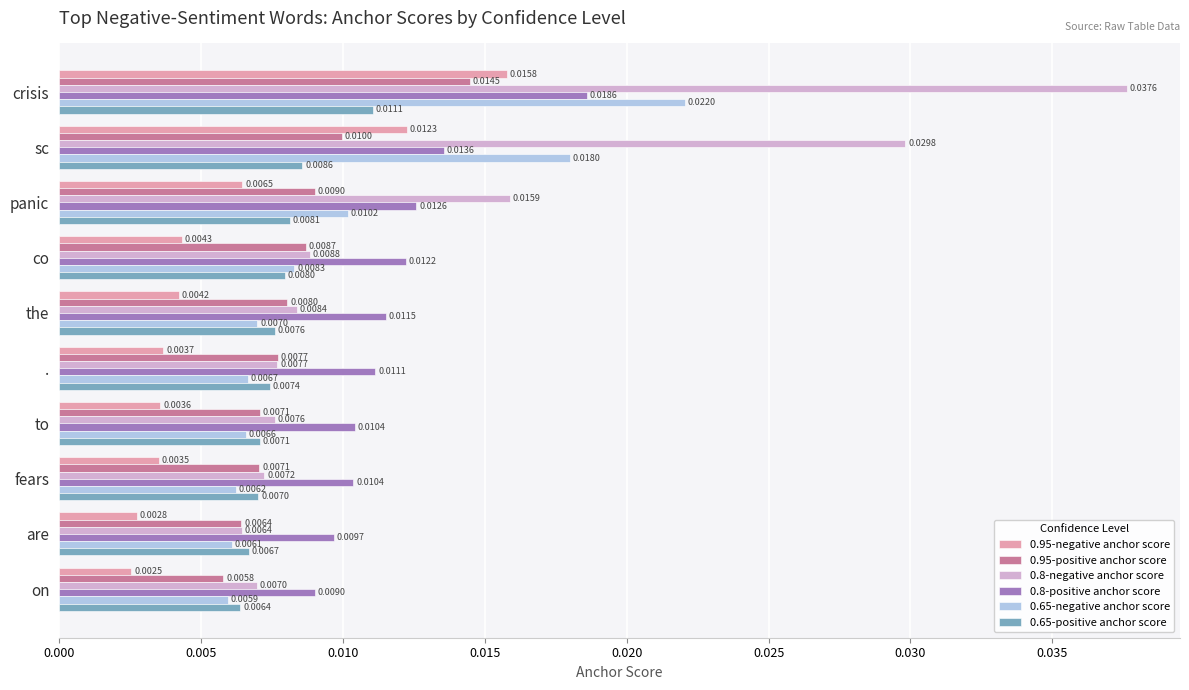

Where is 0.95-positive anchor score nearest to the value 0?

on